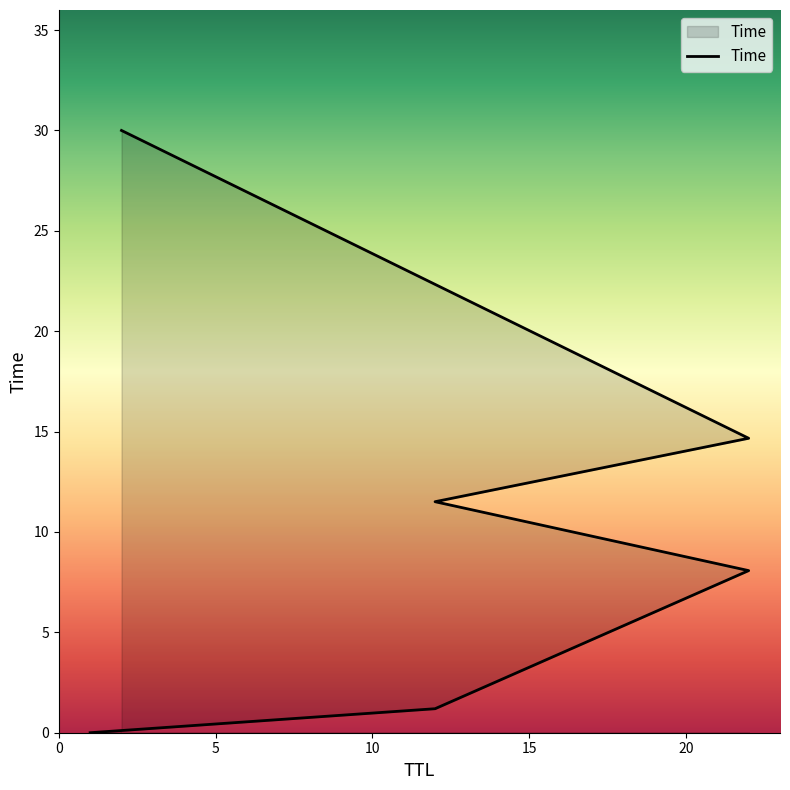

What is the value of the 6th point from the left?

30.0